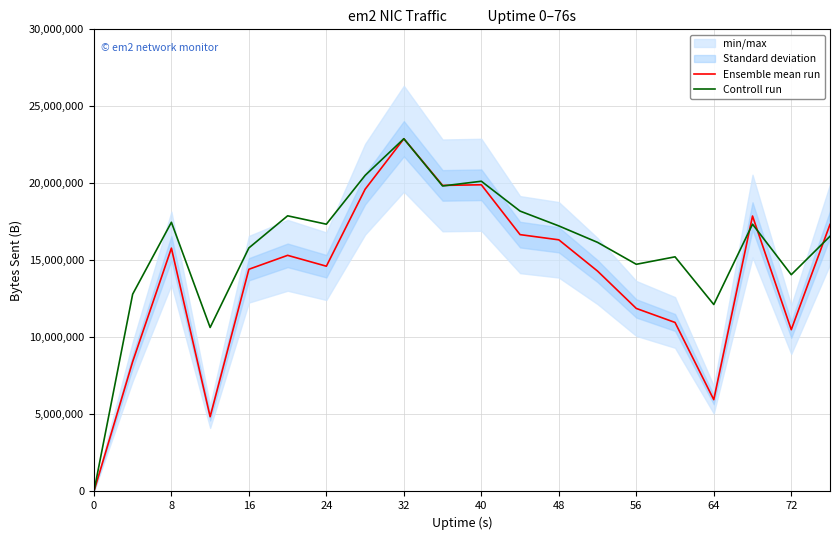

In Ensemble mean run, how many points are lower than both neighbors (excluding endpoints)?

5